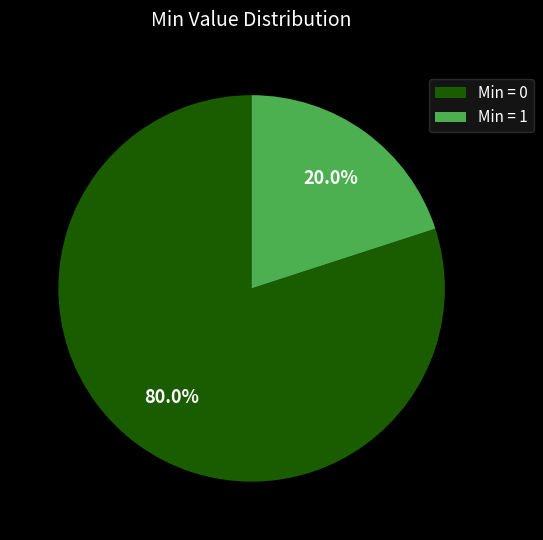

Count the number of slices in the pie.

2